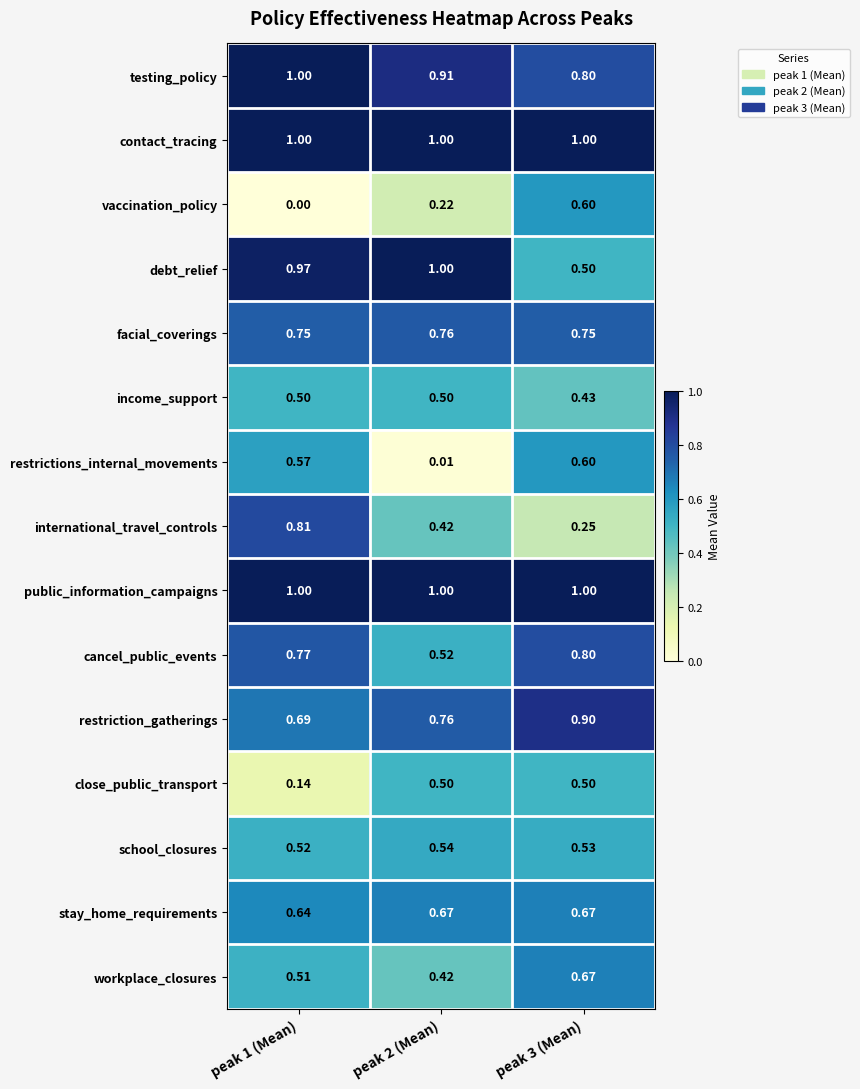

Between peak 1 (Mean) and peak 2 (Mean), which series saw the biggest shift?

restrictions_internal_movements